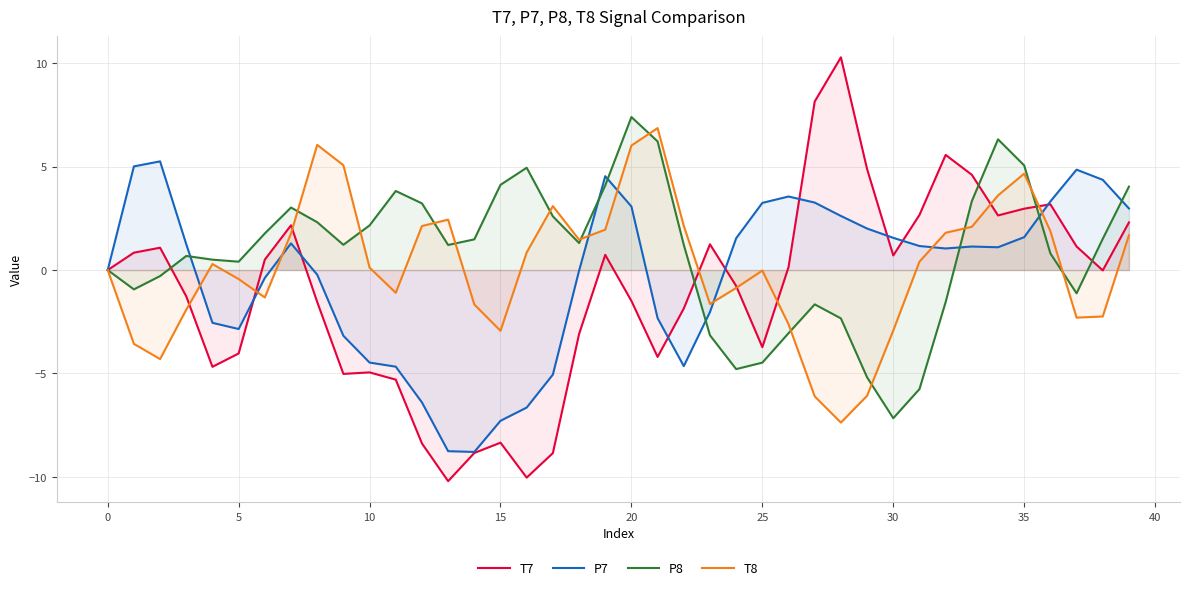

What is the total value across all series at 34?

13.7